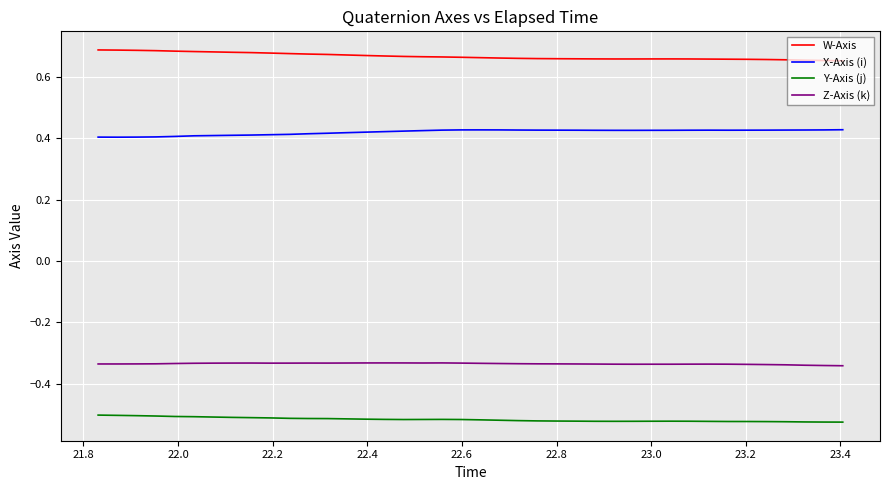

True or false: Y-Axis (j) and X-Axis (i) intersect in this chart.

False